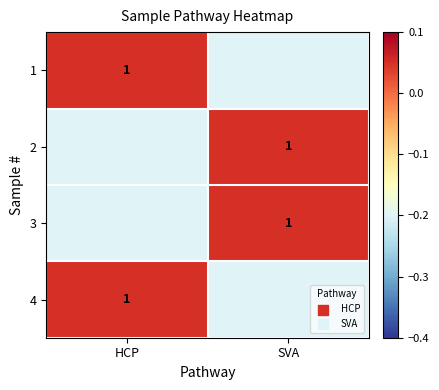

Is it true that 4 equals 0.6 at HCP?

False